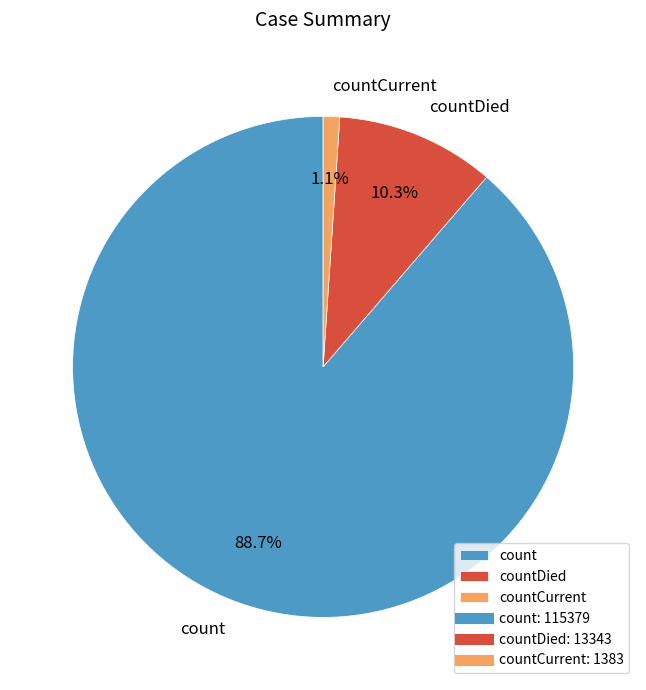

Combined, do countDied and count account for over 50%?

Yes